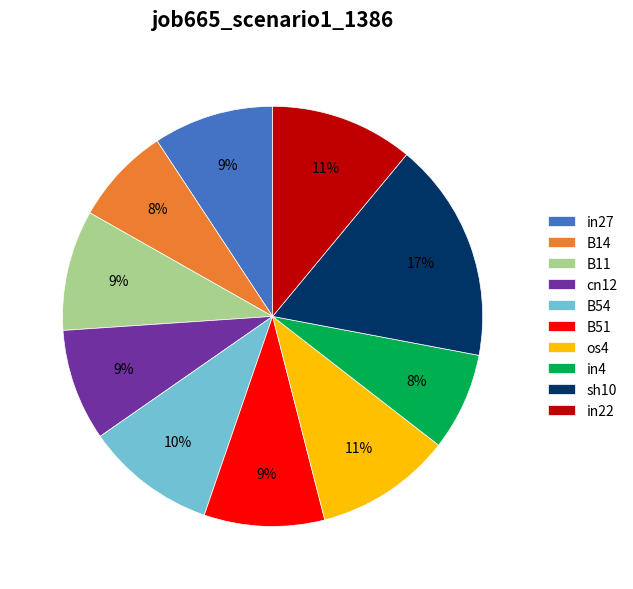

Is in27 the majority of the pie?

No